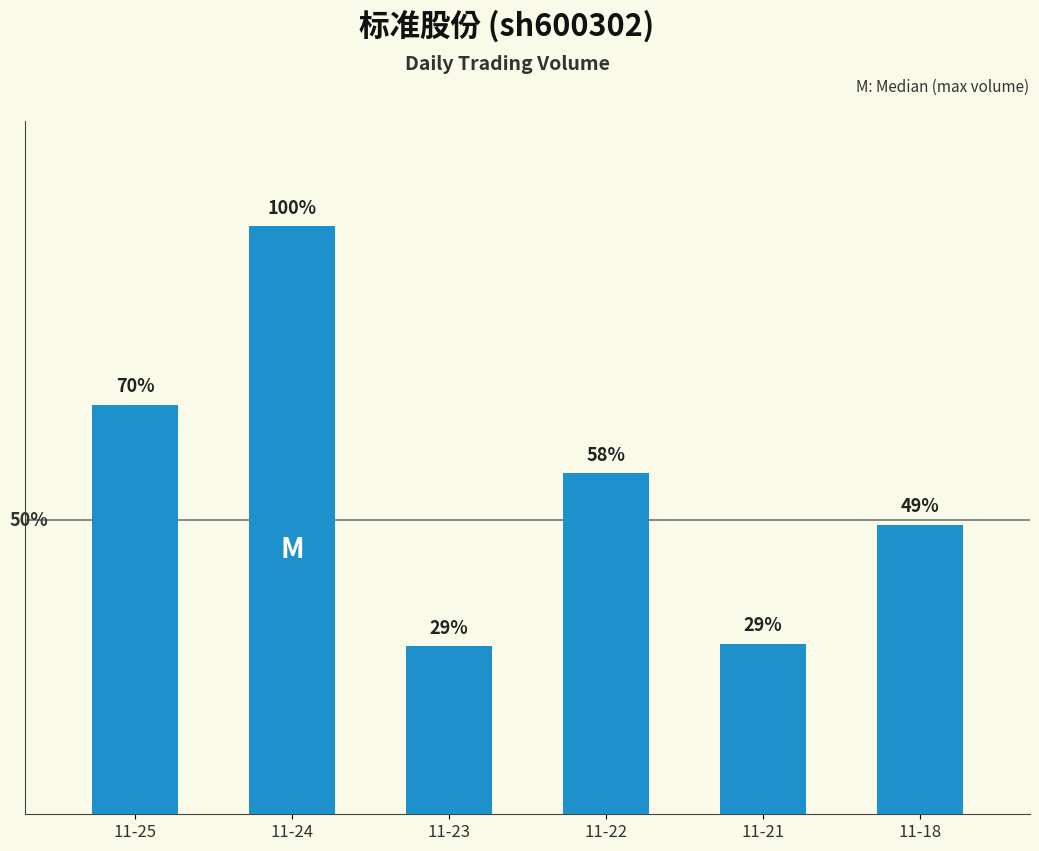

At which category does the chart reach its peak across all series?

11-24